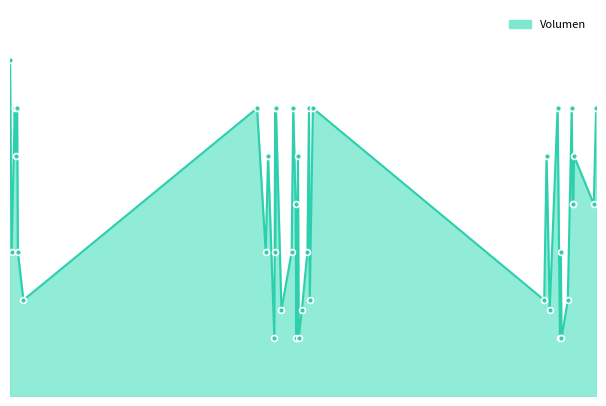

Which has a higher value, 2021-10-26 or 2021-10-18?

2021-10-18